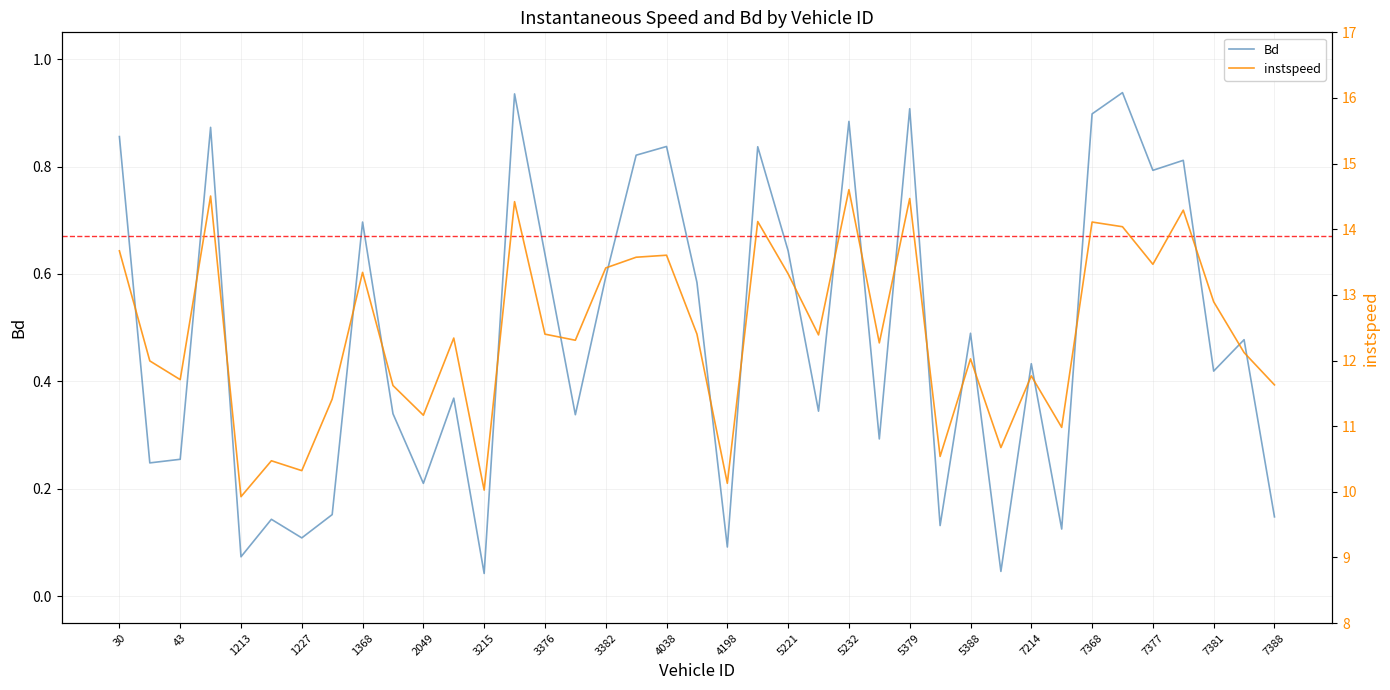

At how many categories does at least one series exceed 0?

39